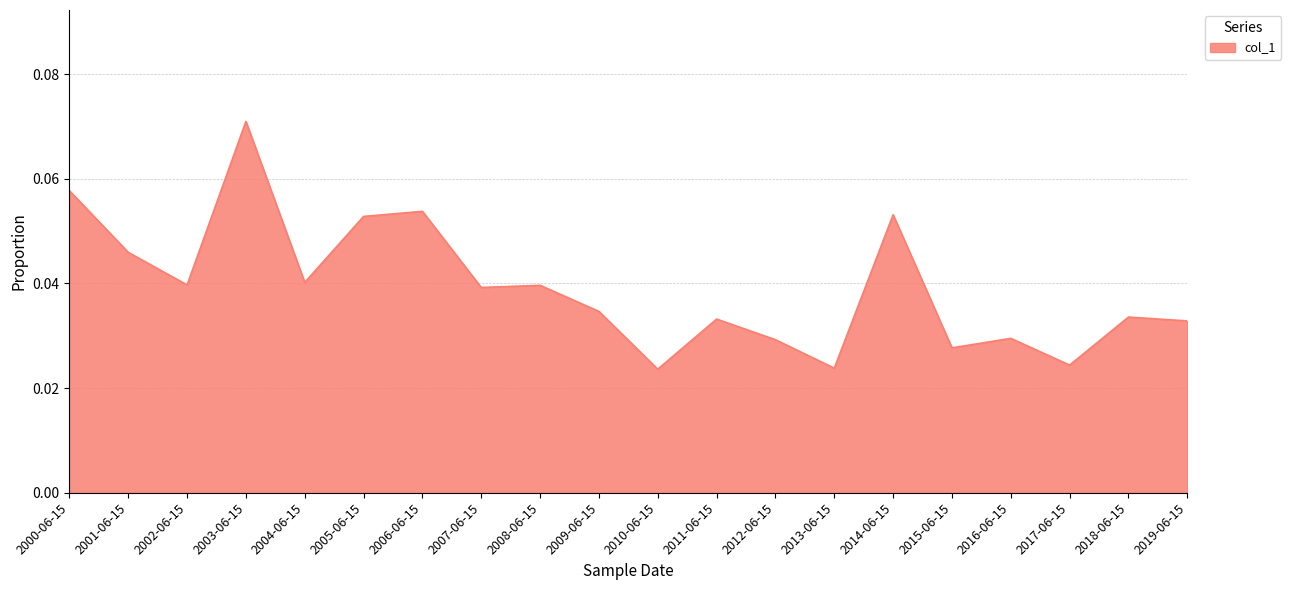

Where is the first local minimum?

2002-06-15